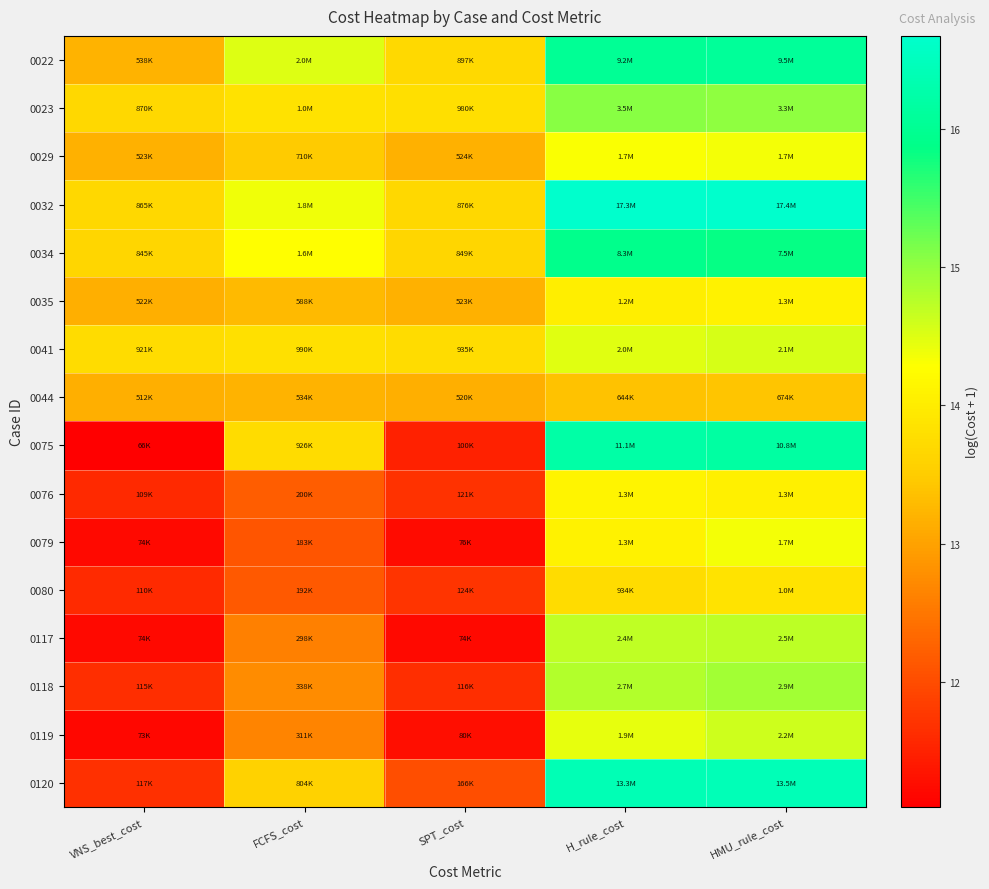

Count the number of categories in the chart.

5